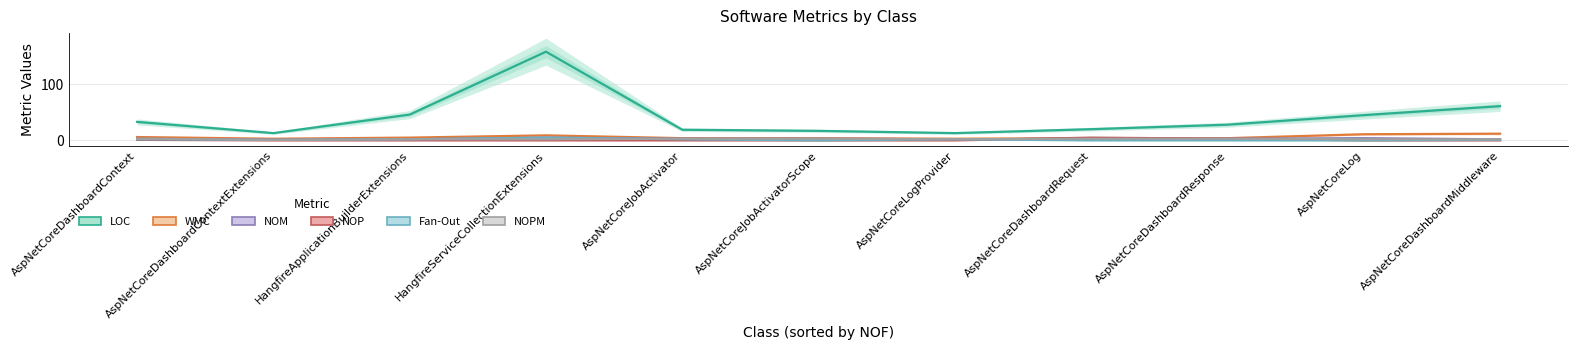

Reading left to right, what are all the values shown in this chart?

LOC: AspNetCoreDashboardContext=33	AspNetCoreDashboardContextExtensions=13	HangfireApplicationBuilderExtensions=46	HangfireServiceCollectionExtensions=158	AspNetCoreJobActivator=19	AspNetCoreJobActivatorScope=17	AspNetCoreLogProvider=13	AspNetCoreDashboardRequest=20	AspNetCoreDashboardResponse=28	AspNetCoreLog=45	AspNetCoreDashboardMiddleware=61
WMC: AspNetCoreDashboardContext=6	AspNetCoreDashboardContextExtensions=3	HangfireApplicationBuilderExtensions=5	HangfireServiceCollectionExtensions=9	AspNetCoreJobActivator=4	AspNetCoreJobActivatorScope=4	AspNetCoreLogProvider=3	AspNetCoreDashboardRequest=4	AspNetCoreDashboardResponse=4	AspNetCoreLog=11	AspNetCoreDashboardMiddleware=12
NOM: AspNetCoreDashboardContext=3	AspNetCoreDashboardContextExtensions=1	HangfireApplicationBuilderExtensions=2	HangfireServiceCollectionExtensions=5	AspNetCoreJobActivator=3	AspNetCoreJobActivatorScope=3	AspNetCoreLogProvider=2	AspNetCoreDashboardRequest=3	AspNetCoreDashboardResponse=3	AspNetCoreLog=4	AspNetCoreDashboardMiddleware=2
NOP: AspNetCoreDashboardContext=1	AspNetCoreDashboardContextExtensions=0	HangfireApplicationBuilderExtensions=0	HangfireServiceCollectionExtensions=0	AspNetCoreJobActivator=0	AspNetCoreJobActivatorScope=0	AspNetCoreLogProvider=0	AspNetCoreDashboardRequest=5	AspNetCoreDashboardResponse=3	AspNetCoreLog=0	AspNetCoreDashboardMiddleware=0
Fan-Out: AspNetCoreDashboardContext=2	AspNetCoreDashboardContextExtensions=1	HangfireApplicationBuilderExtensions=2	HangfireServiceCollectionExtensions=5	AspNetCoreJobActivator=2	AspNetCoreJobActivatorScope=0	AspNetCoreLogProvider=2	AspNetCoreDashboardRequest=0	AspNetCoreDashboardResponse=0	AspNetCoreLog=0	AspNetCoreDashboardMiddleware=1
NOPM: AspNetCoreDashboardContext=3	AspNetCoreDashboardContextExtensions=1	HangfireApplicationBuilderExtensions=2	HangfireServiceCollectionExtensions=2	AspNetCoreJobActivator=3	AspNetCoreJobActivatorScope=3	AspNetCoreLogProvider=2	AspNetCoreDashboardRequest=3	AspNetCoreDashboardResponse=3	AspNetCoreLog=2	AspNetCoreDashboardMiddleware=2